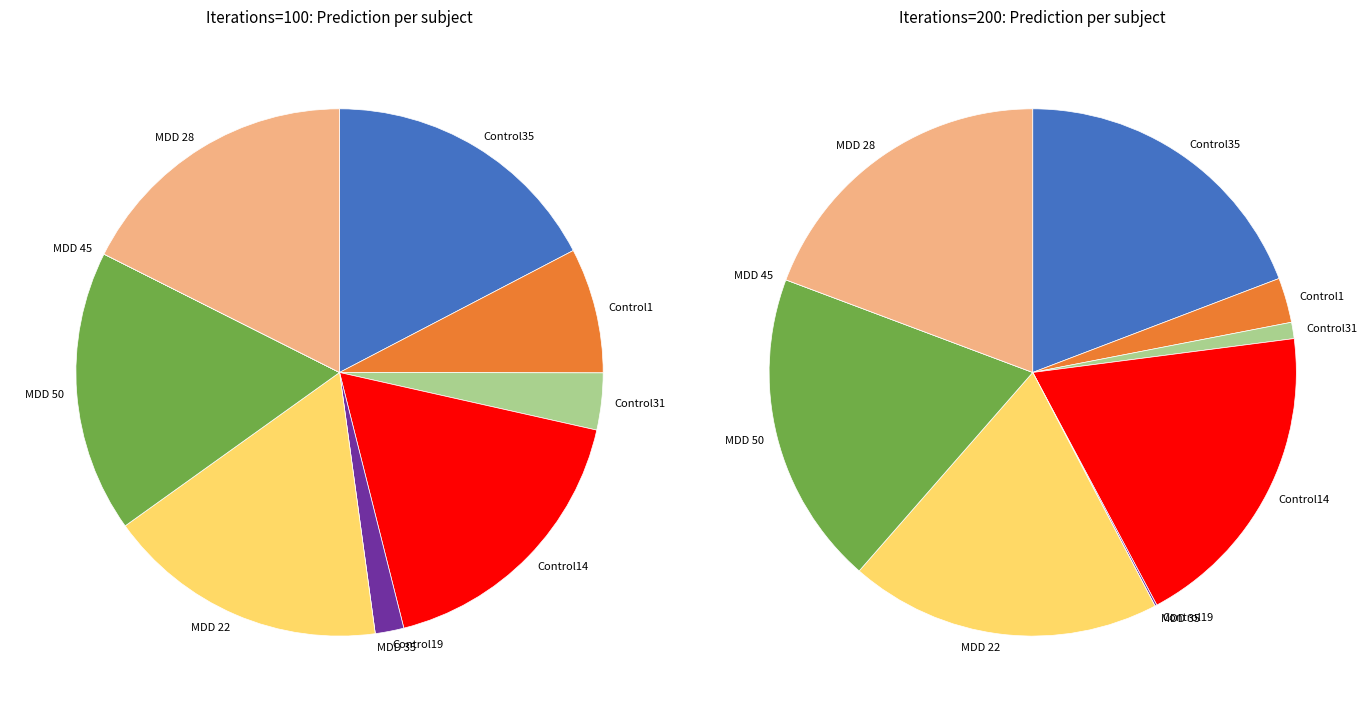

Combined, what portion of the pie is MDD 45 and Control14?

17.6%